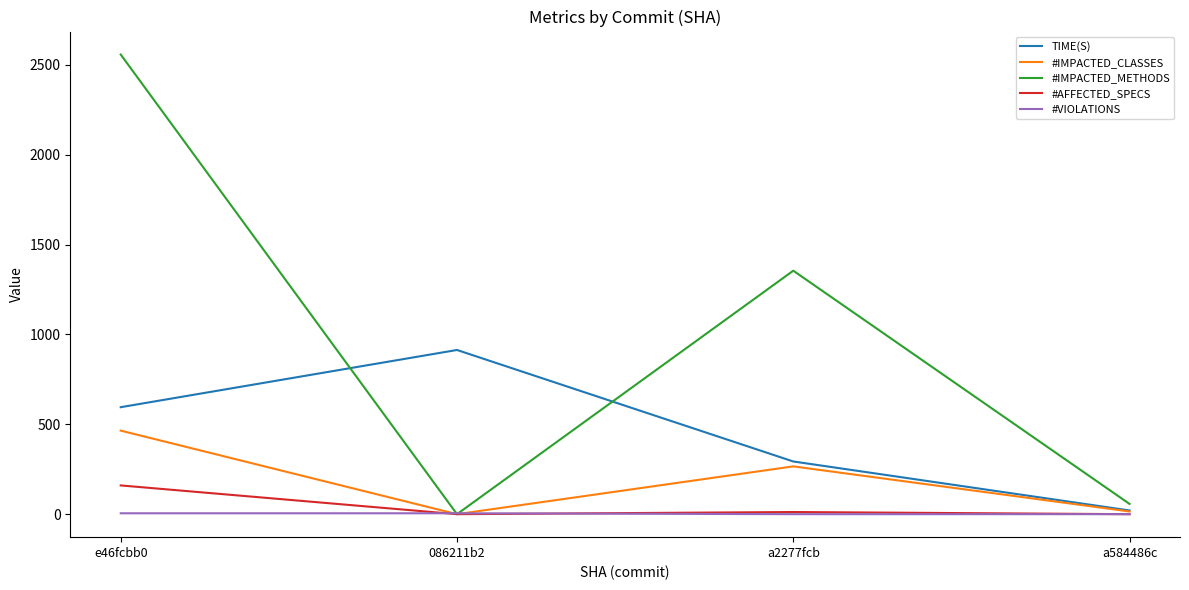

After their last crossing, which series has the higher values: #VIOLATIONS or #IMPACTED_METHODS?

#IMPACTED_METHODS